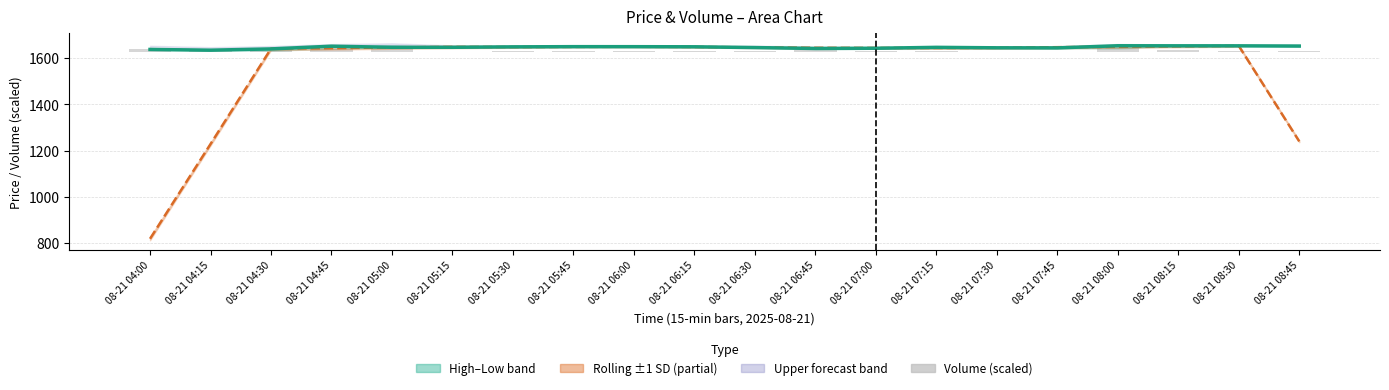

How many groups of bars are there?

20